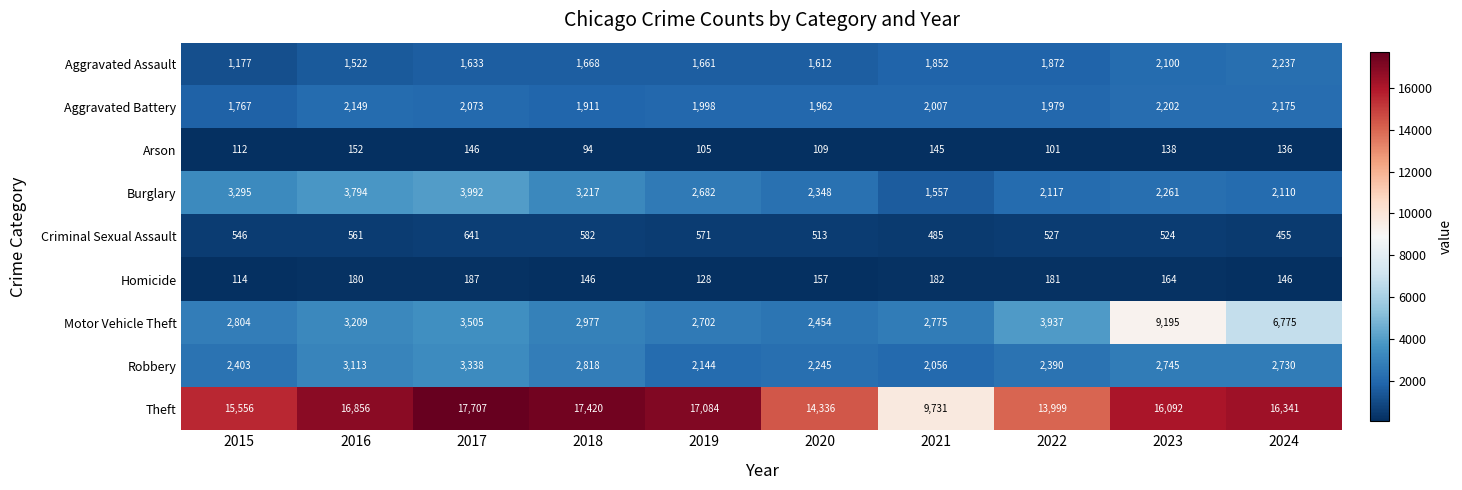

How many data points in Arson are less than 136?

5